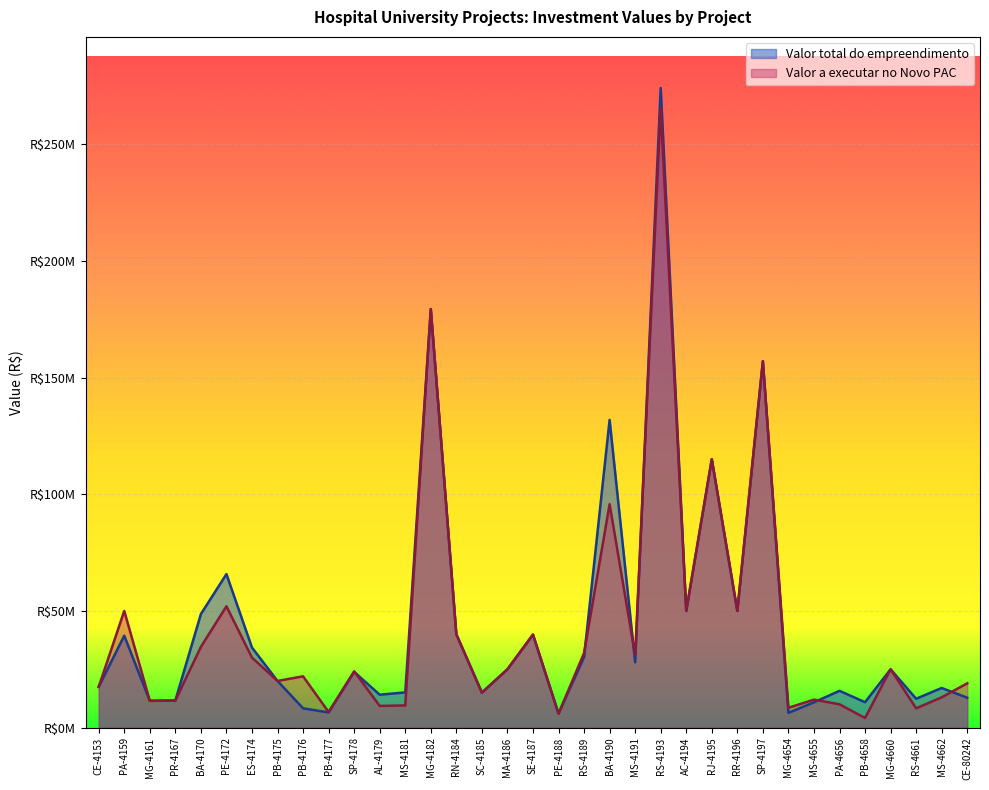

Rank the series at MG-4654 from lowest to highest value.

Valor total do empreendimento, Valor a executar no Novo PAC